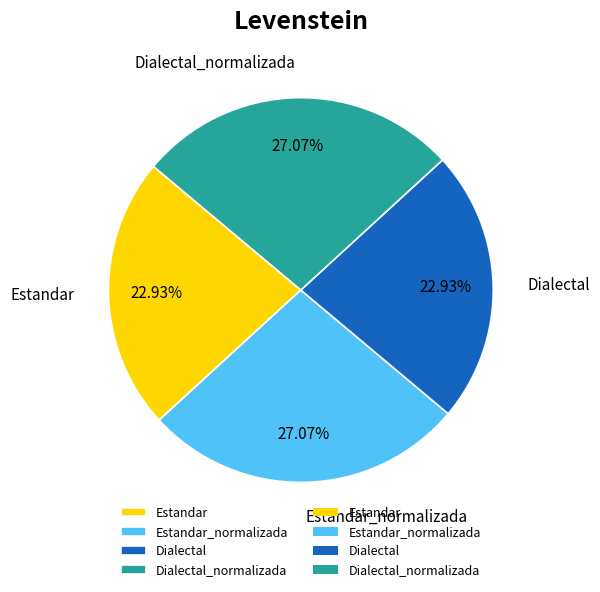

The Dialectal slice represents 9% of the pie. True or false?

False